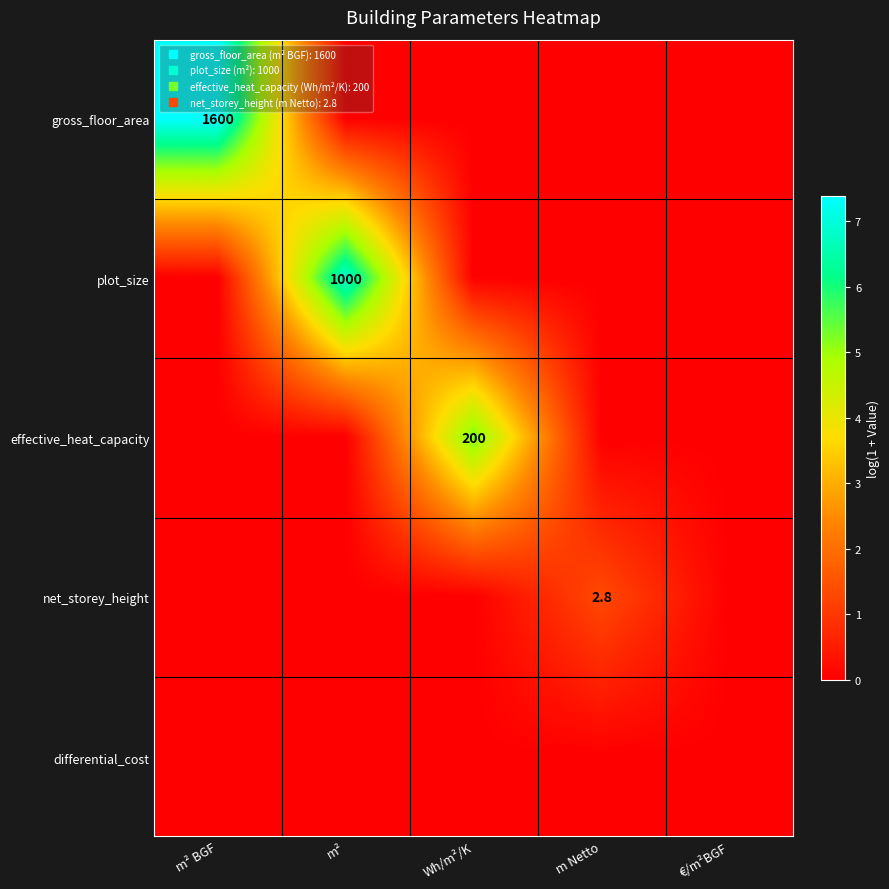

The plot_size series shows 0.0 at €/m²BGF. True or false?

True